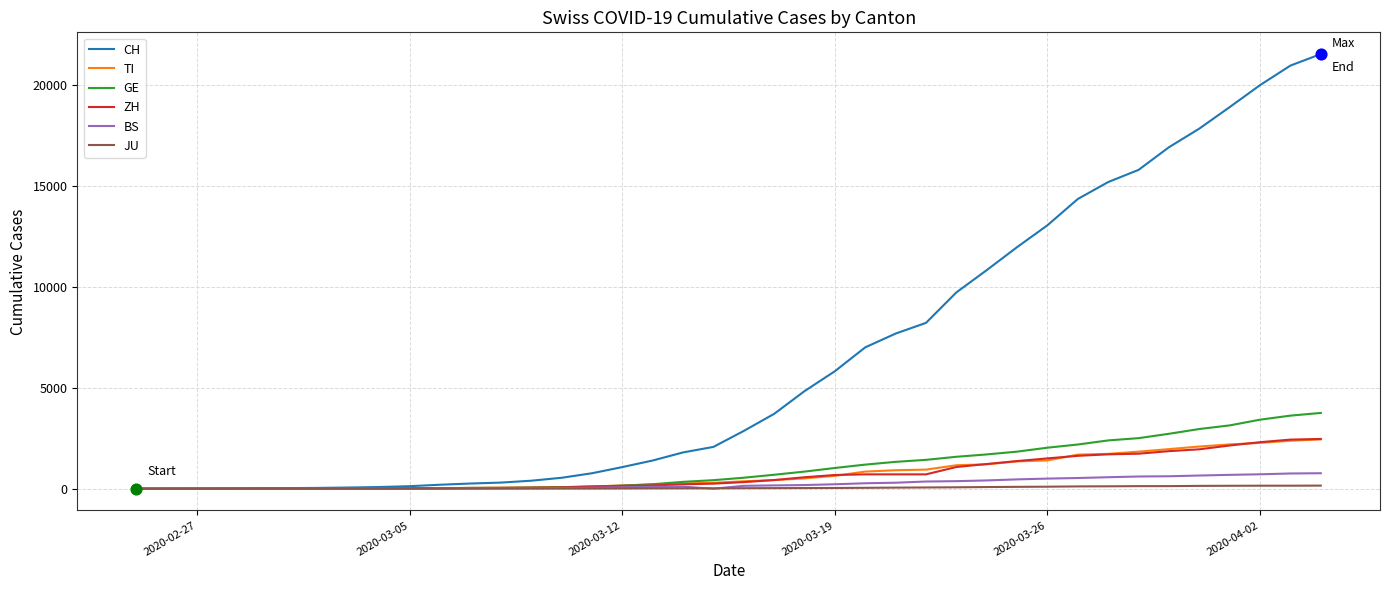

Which series has the largest total across all categories?

CH